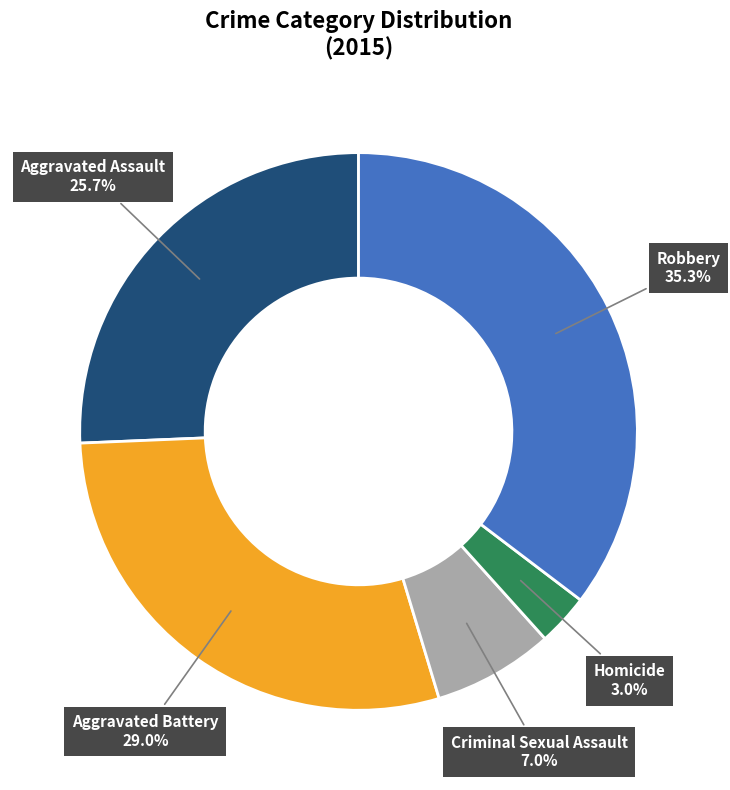

What percentage is the Aggravated Battery slice, to the nearest percent?

29%